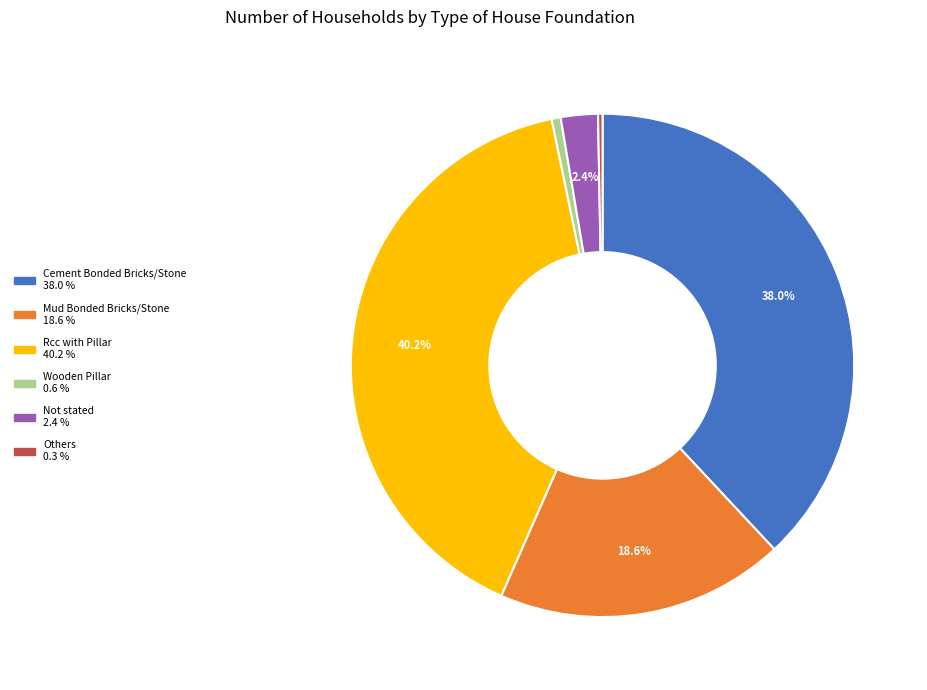

To the nearest percent, what is the difference between the largest and smallest slice percentages?

40%